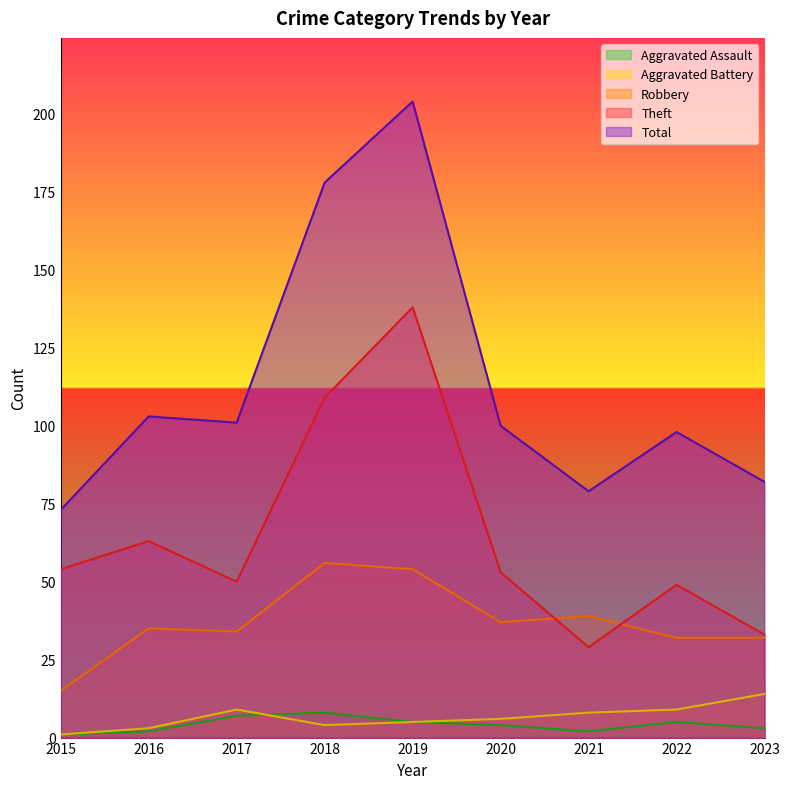

How many data points in Total are less than 100?

4